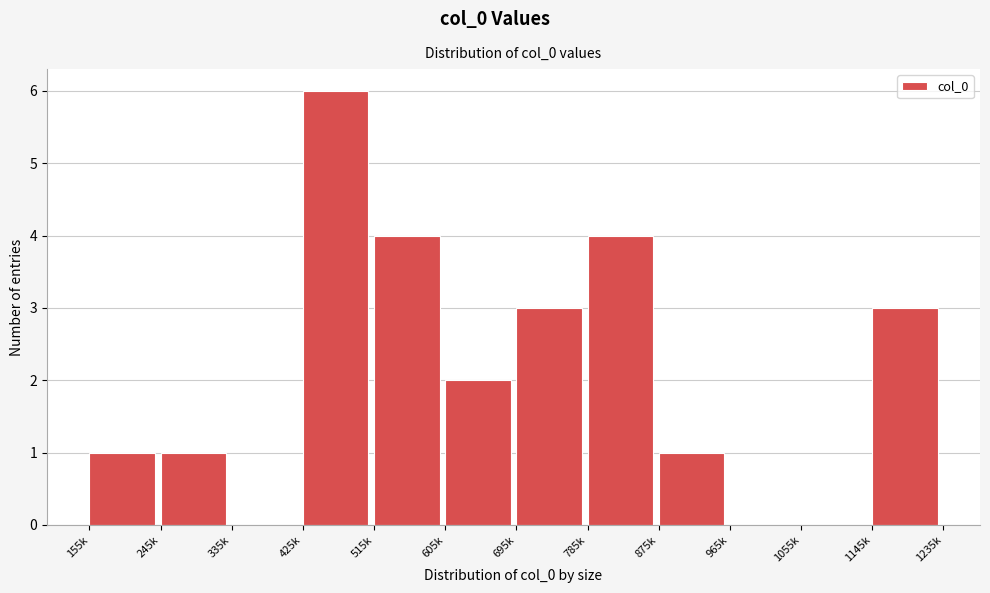

Reading left to right, list all the values displayed in this chart.

155k=1	245k=1	335k=0	425k=6	515k=4	605k=2	695k=3	785k=4	875k=1	965k=0	1055k=0	1145k=3